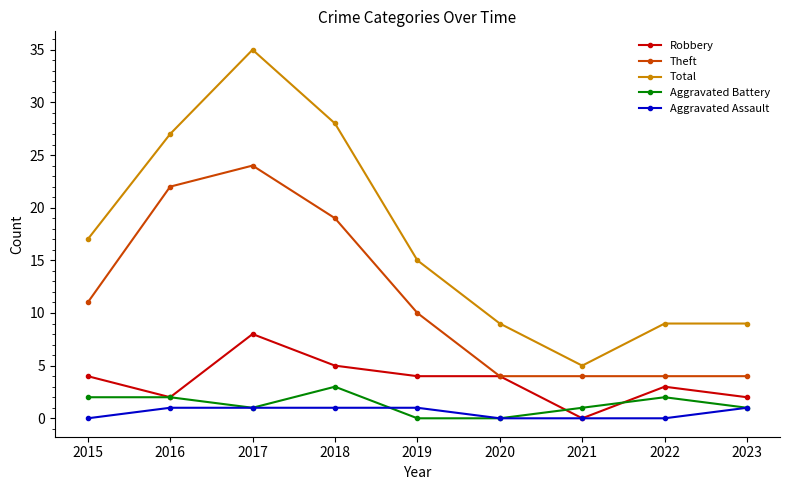

What is the sum of all Total values?

154